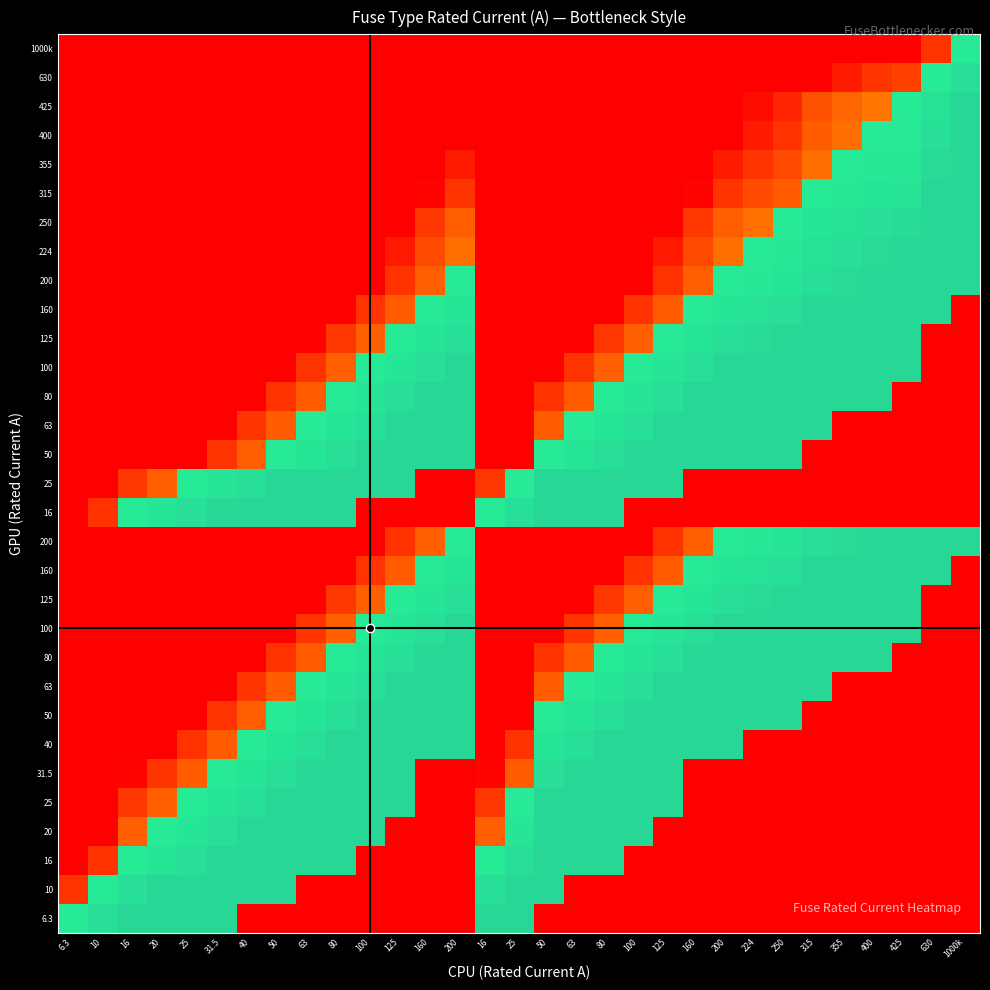

What is the total value across all series at 25?

7